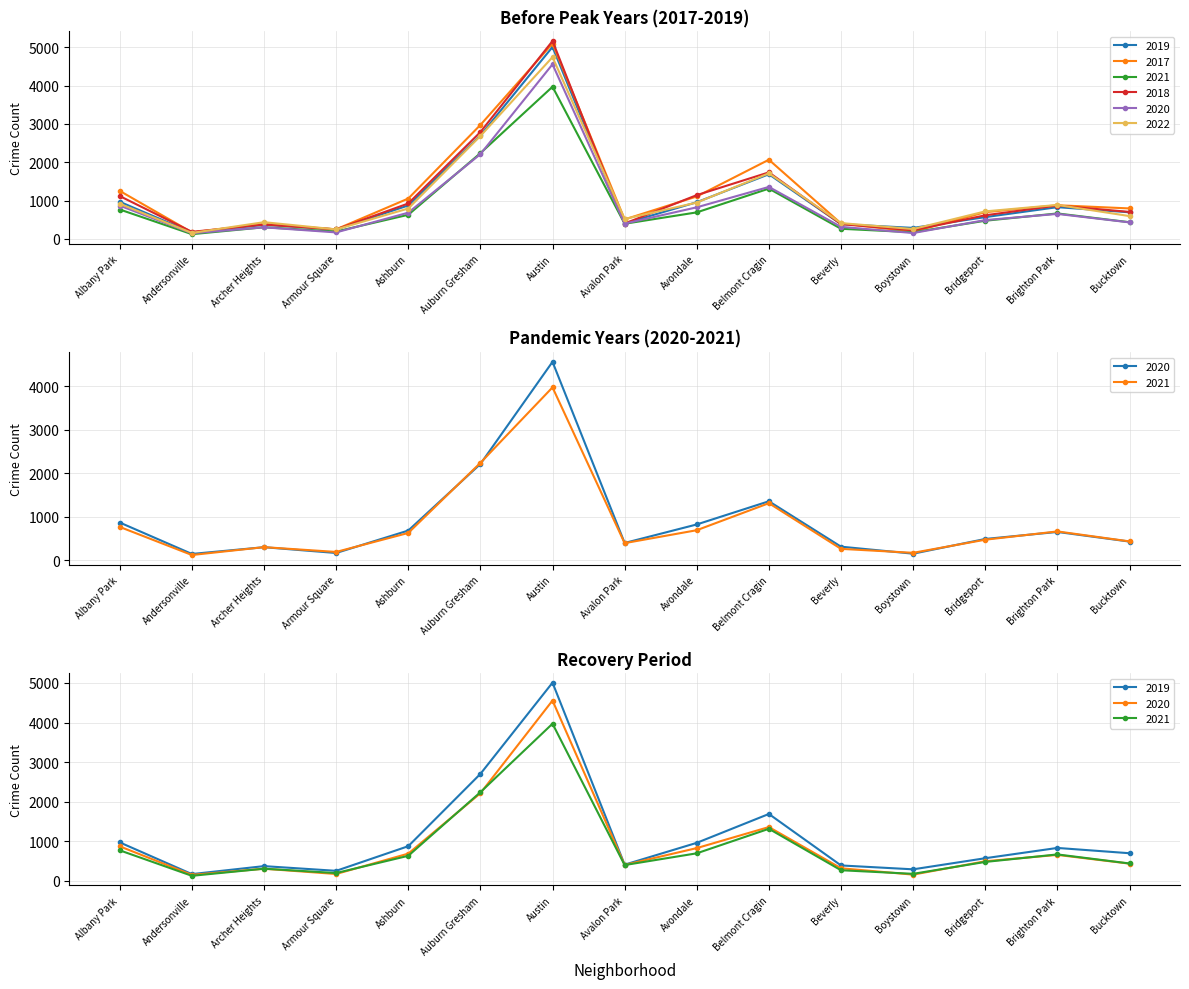

At which category does 2018 reach its first local peak?

Archer Heights